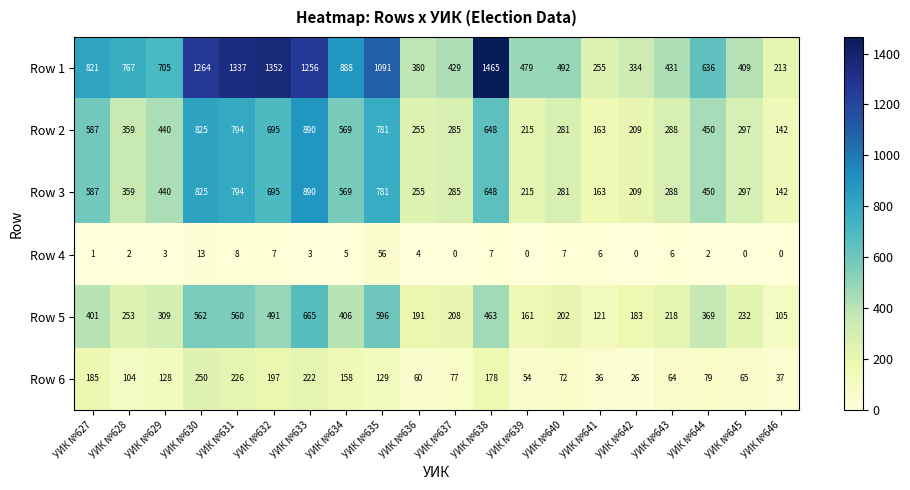

Which series has the largest range (max minus min)?

Row 1